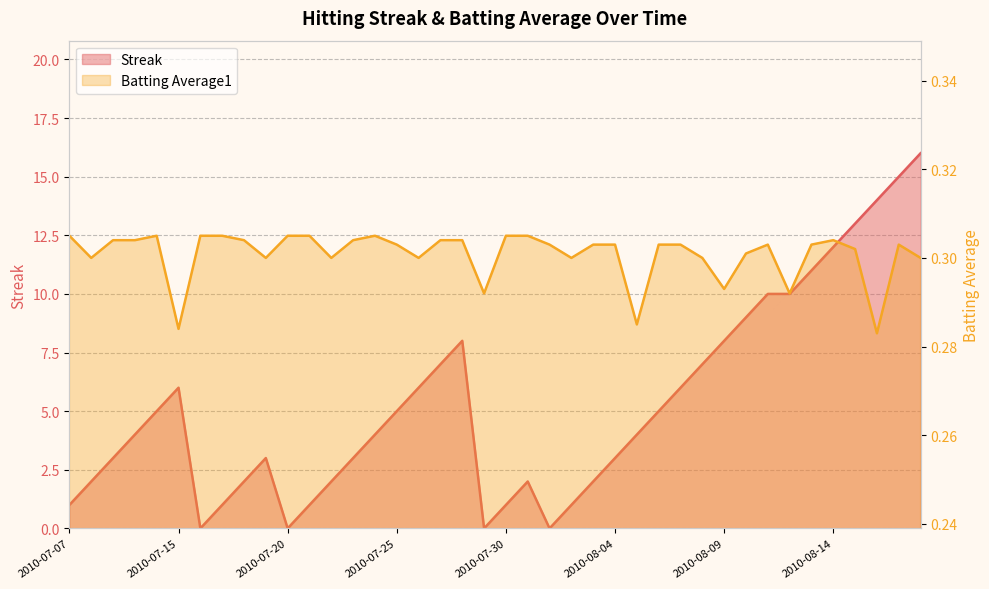

How many data points in Streak are less than 4?

18